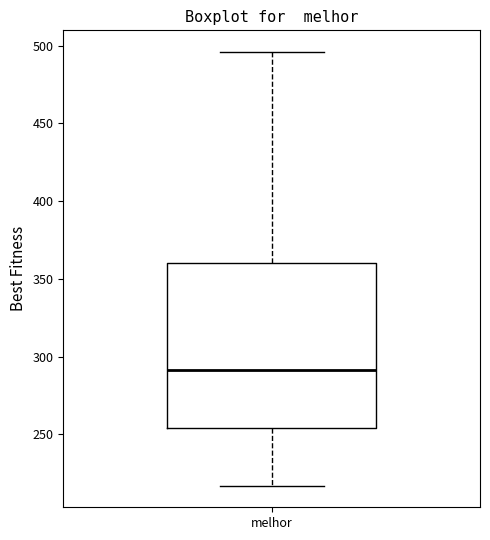

Where does the upper whisker of the box for melhor end on the y-axis? The values are not printed on the chart, so give them approximately, as read against the axis.

495